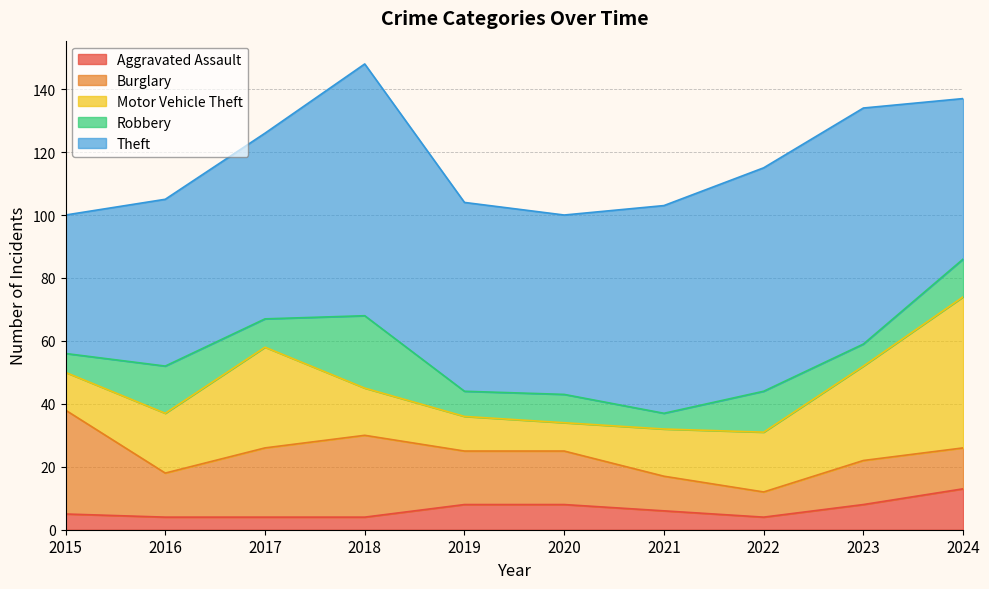

What is the sum of all Aggravated Assault values?

64